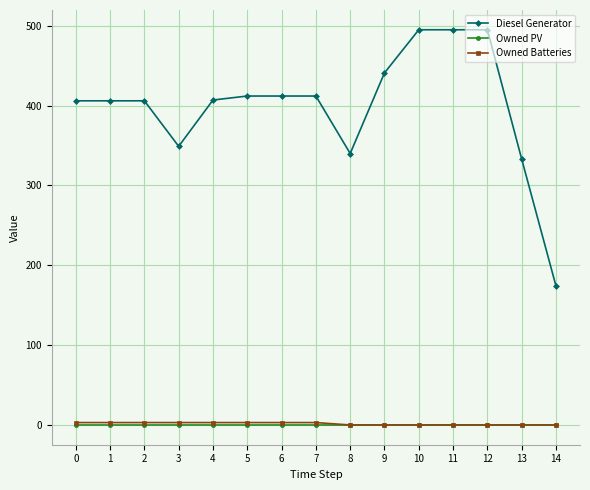

Which series has the largest range (max minus min)?

Diesel Generator